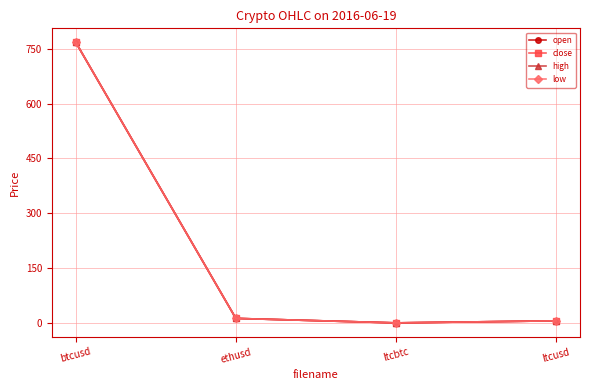

Is this an area chart (filled region under the line)?

No